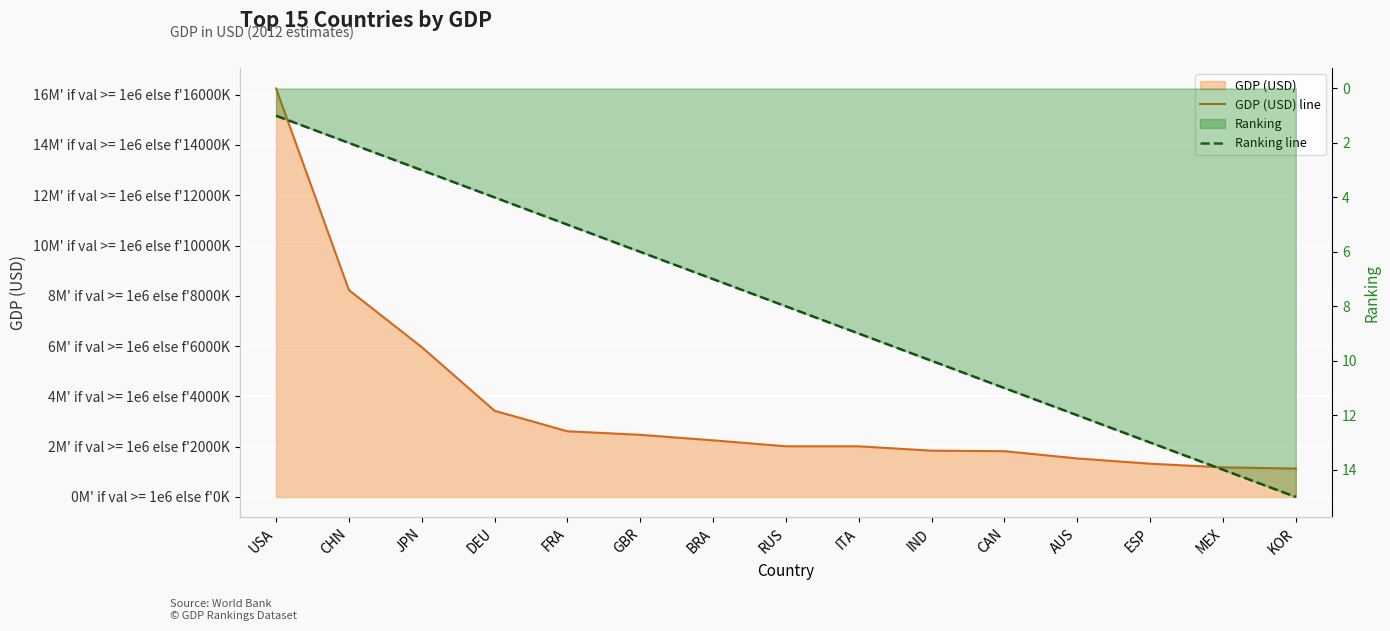

How many series are shown in this chart?

2